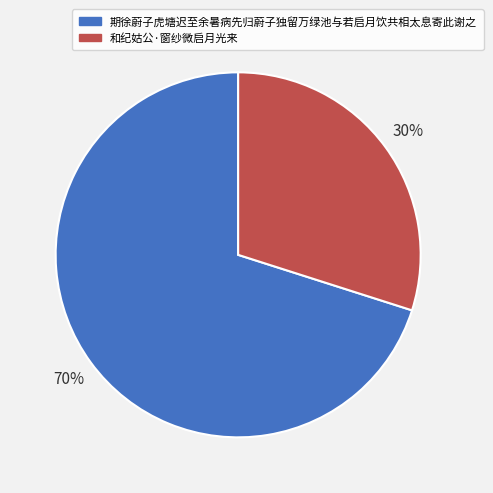

Do 和纪姑公·窗纱微启月光来 and 期徐蔚子虎塘迟至余暑病先归蔚子独留万绿池与若启月饮共相太息寄此谢之 together represent more than half of the pie?

Yes